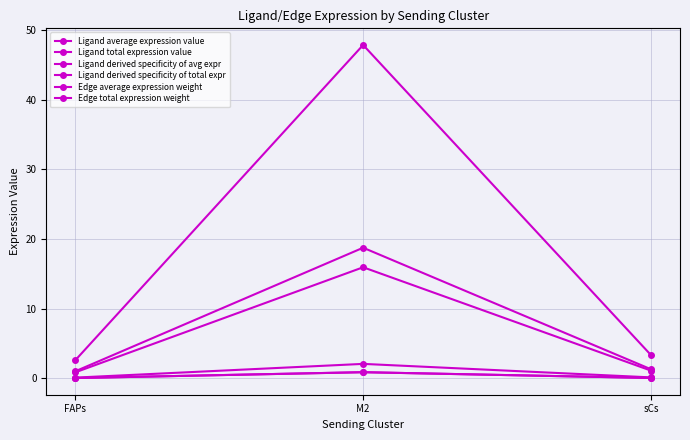

Does the chart have visible grid lines?

Yes